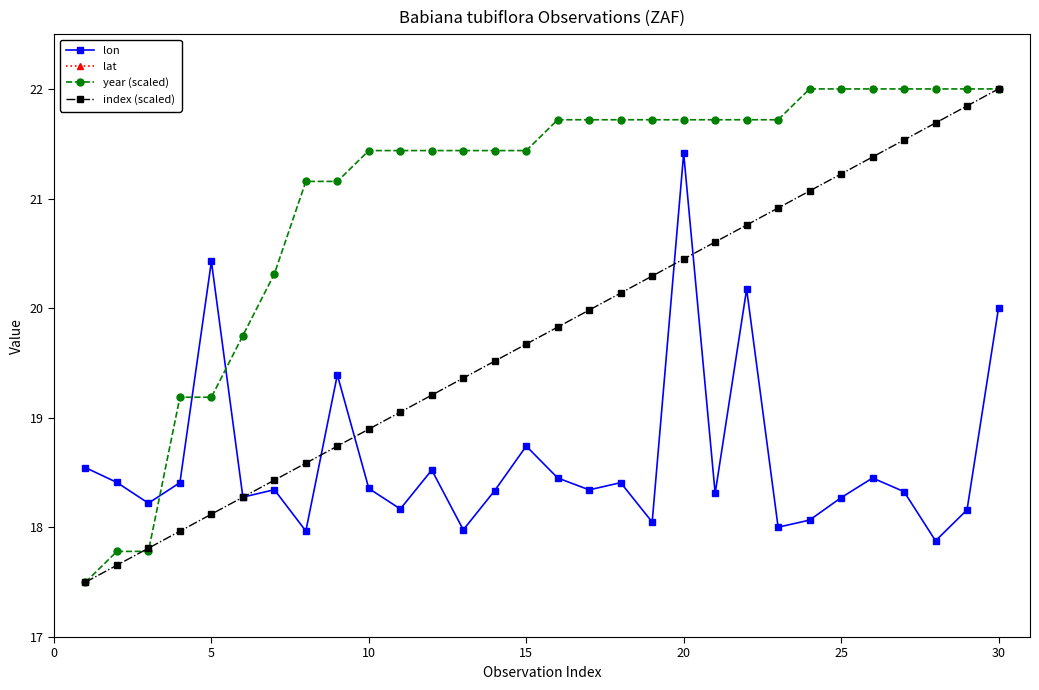

What is the highest value of the year (scaled) series?

22.0